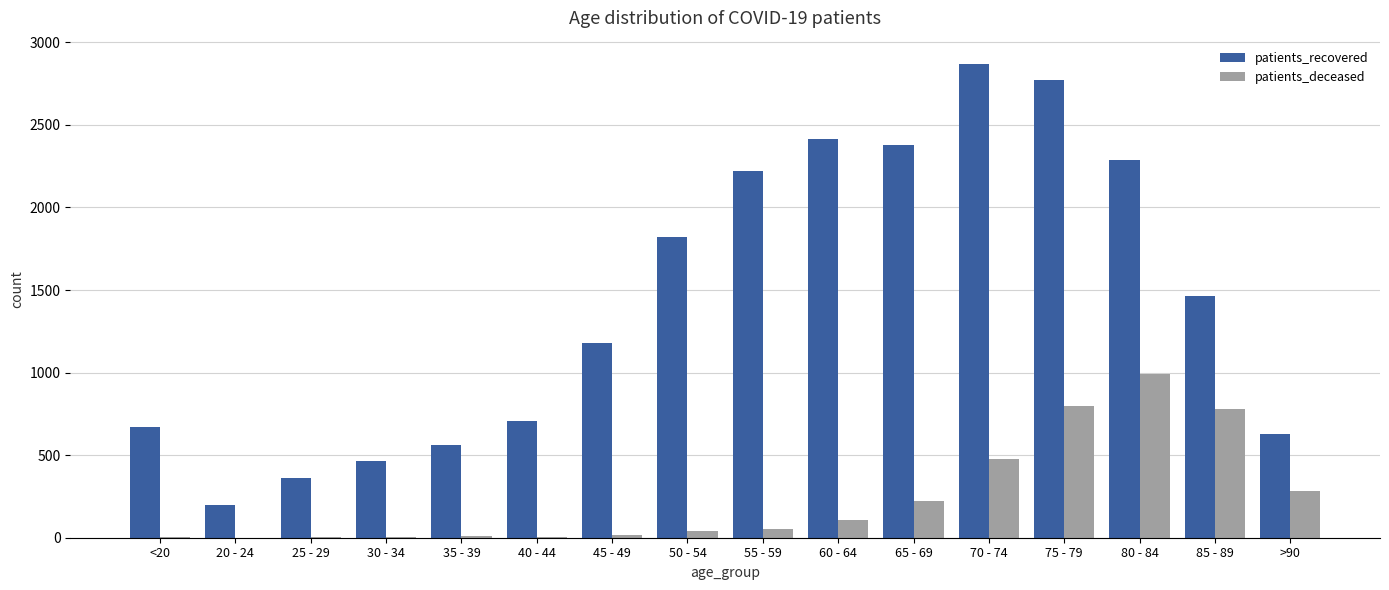

Between 80 - 84 and 85 - 89, which series saw the biggest shift?

patients_recovered